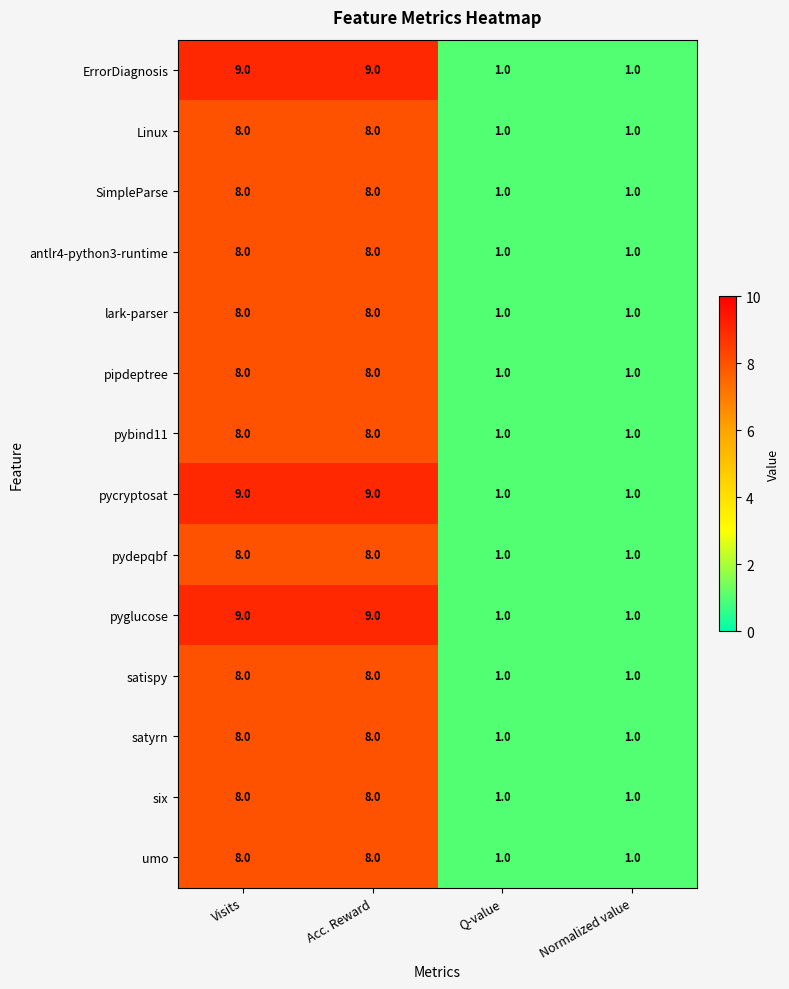

Count the number of data series in this chart.

14